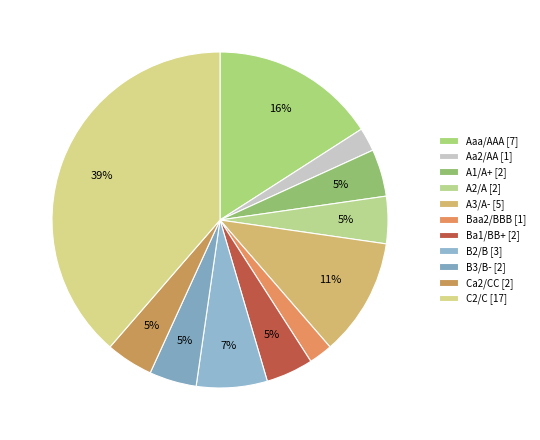

Does any single category account for the majority?

No